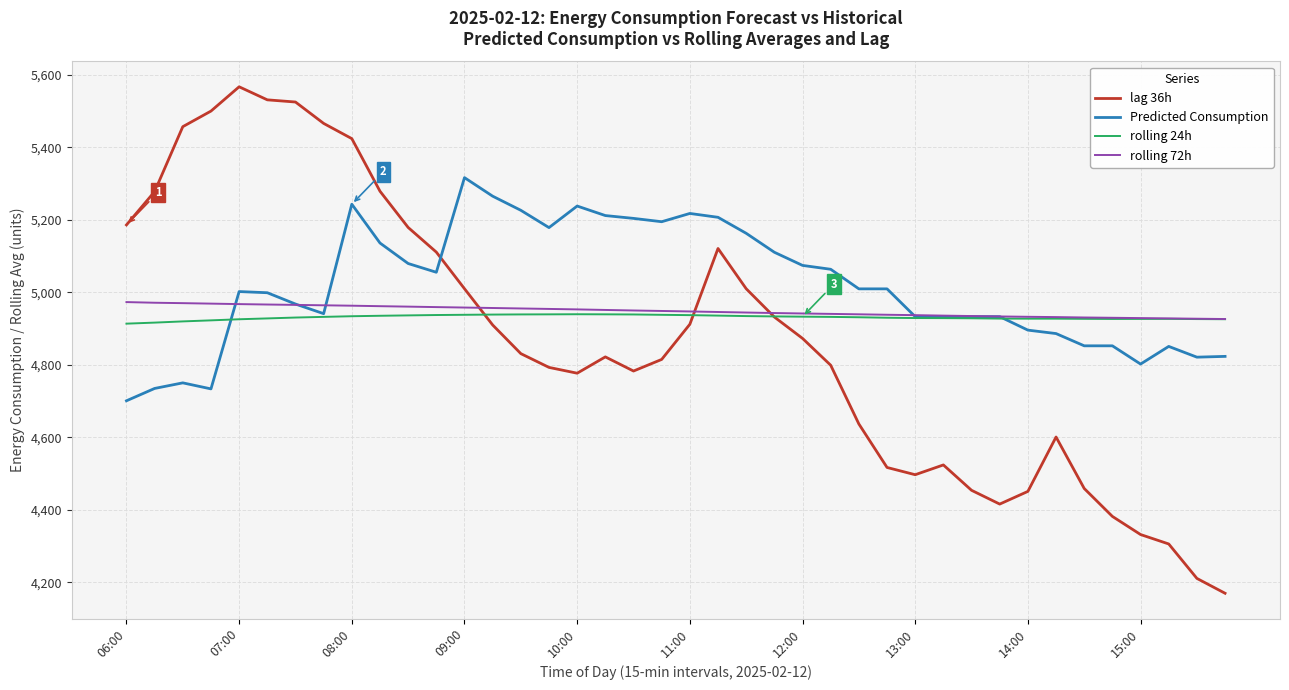

What is the smallest value displayed?

4170.0